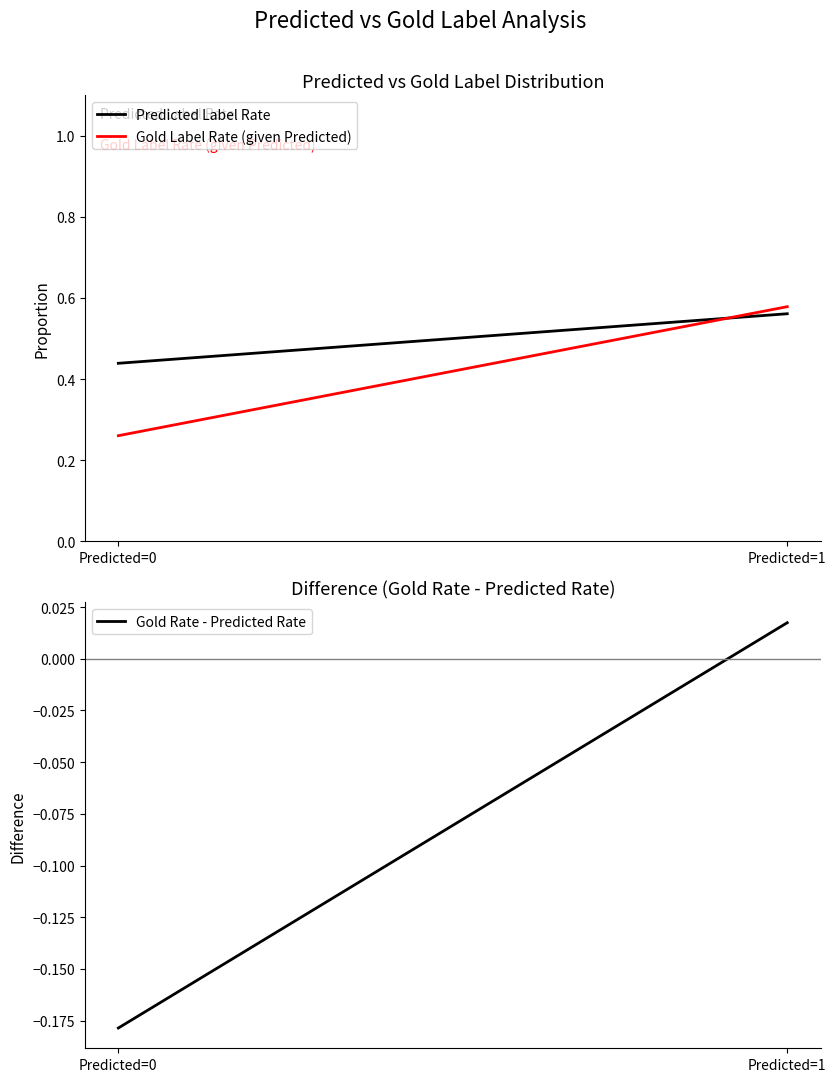

Does the chart have visible grid lines?

No